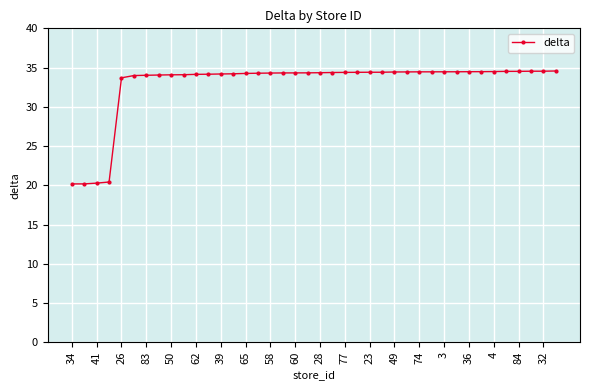

Count the number of categories in the chart.

40